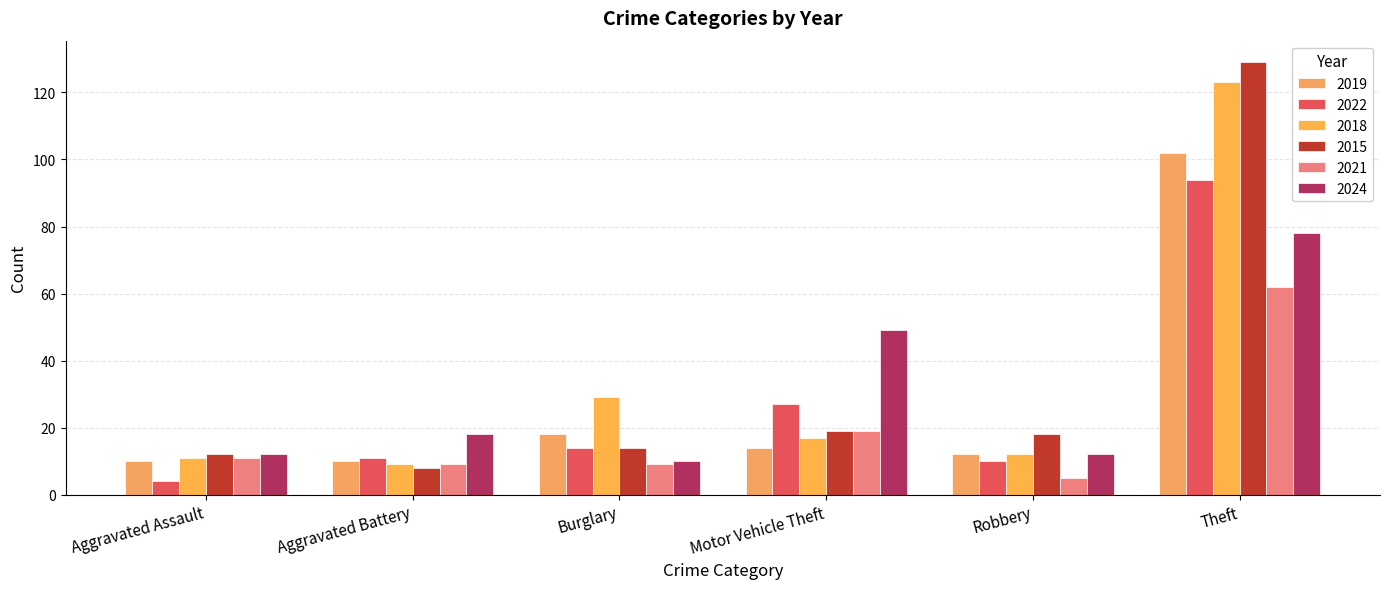

The 2021 series shows 11 at Motor Vehicle Theft. True or false?

False